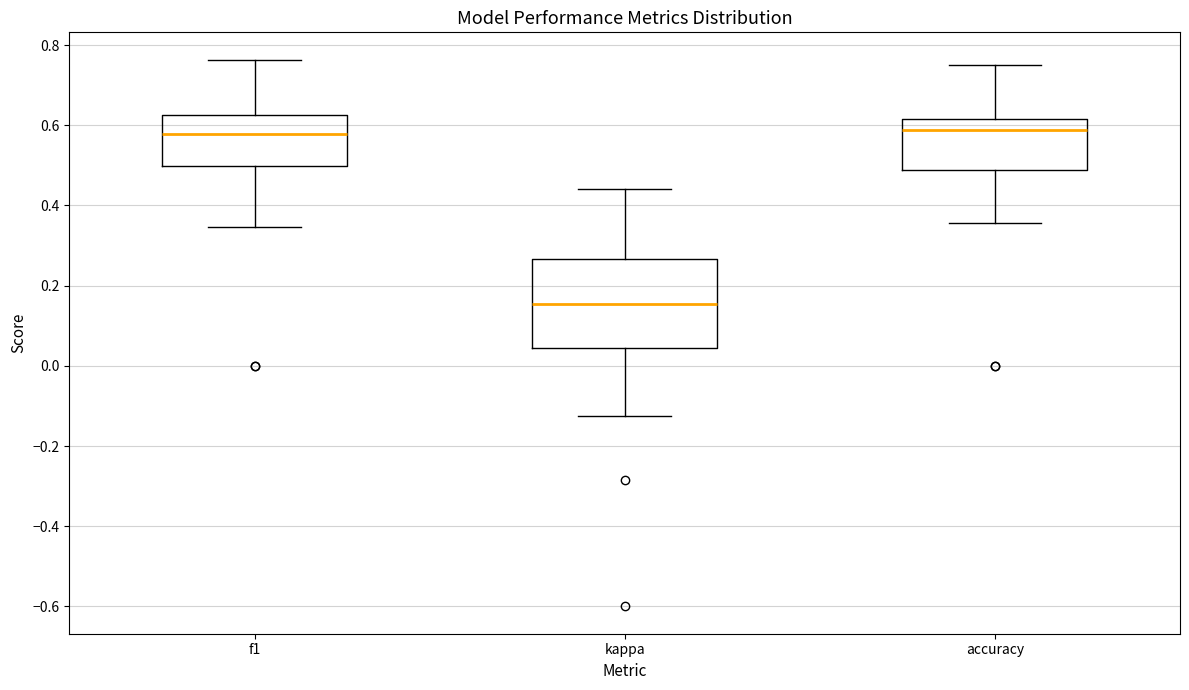

Reading left to right, transcribe this box plot: for each box, give where its median line is, the range the box spans, and where its two whiskers end, as read against the y-axis. The values are not printed on the chart, so give them approximately, as read against the axis.

f1: median 0.58, box 0.50 to 0.62, whiskers 0.34 to 0.76
kappa: median 0.16, box 0.04 to 0.26, whiskers -0.12 to 0.44
accuracy: median 0.58, box 0.48 to 0.62, whiskers 0.36 to 0.76